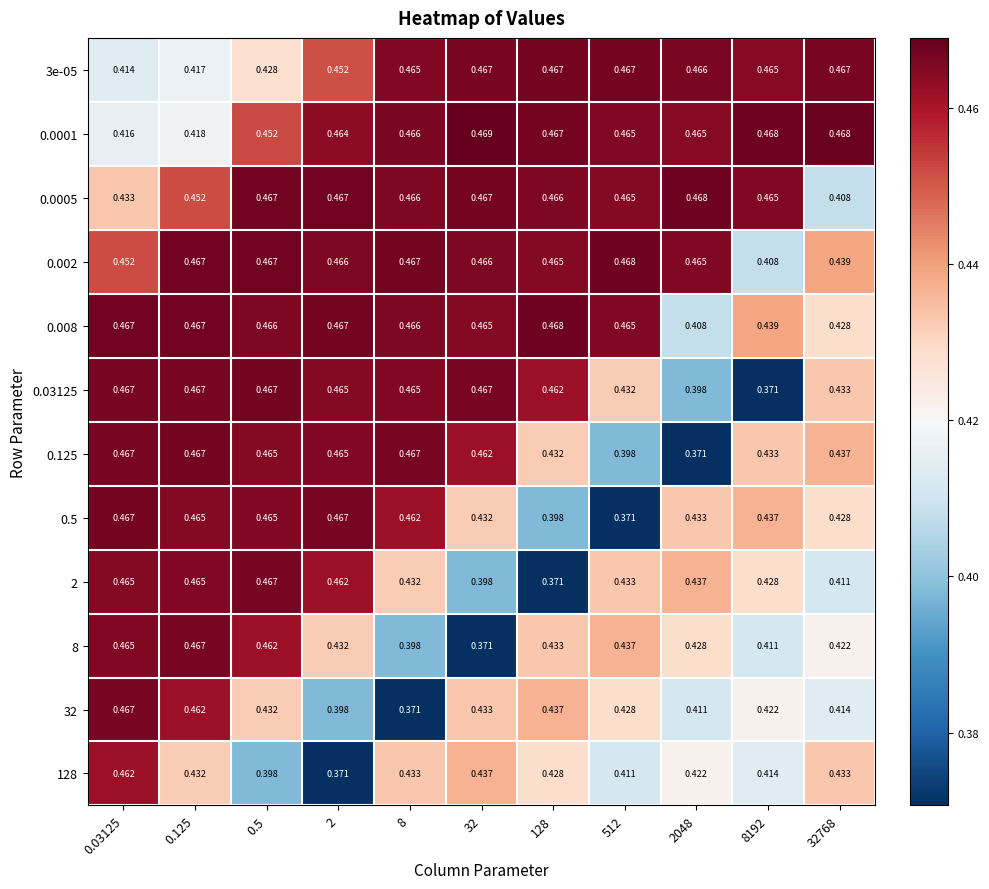

Which category has the highest value across all series?

32